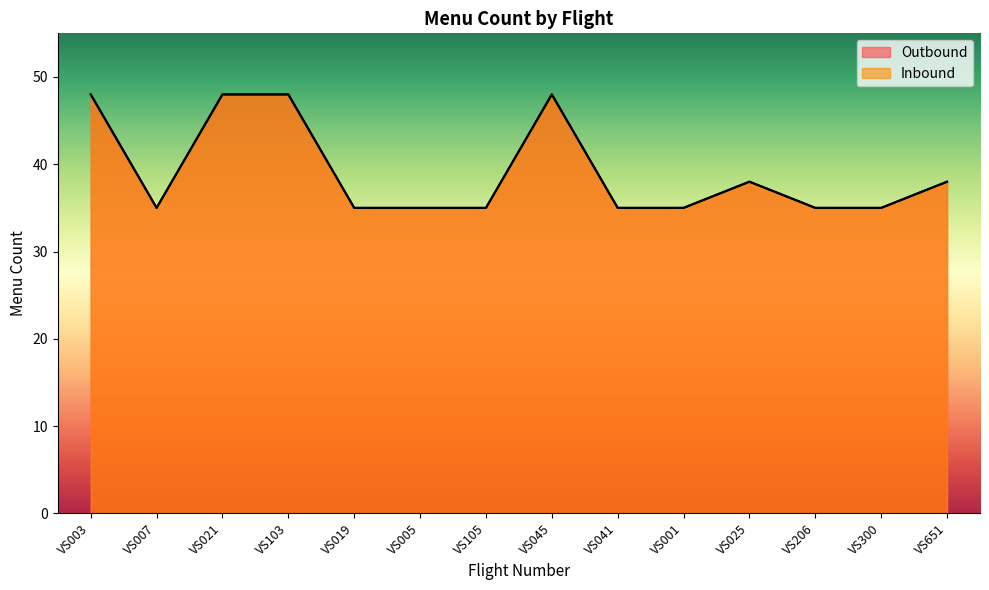

The Inbound series shows 35 at VS206. True or false?

True